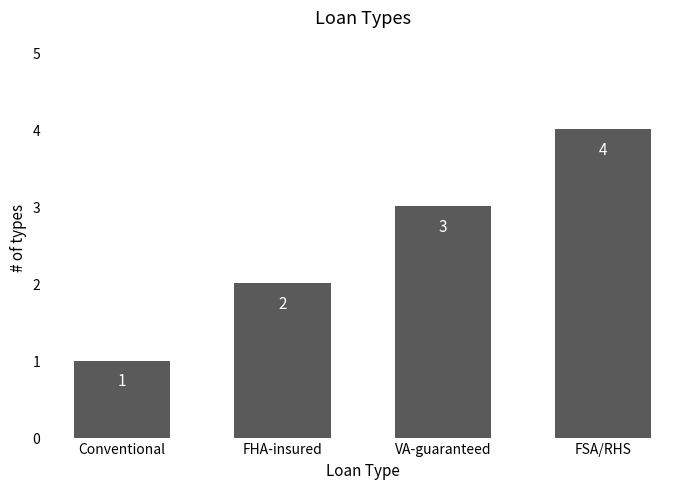

How many data points does each series have?

4